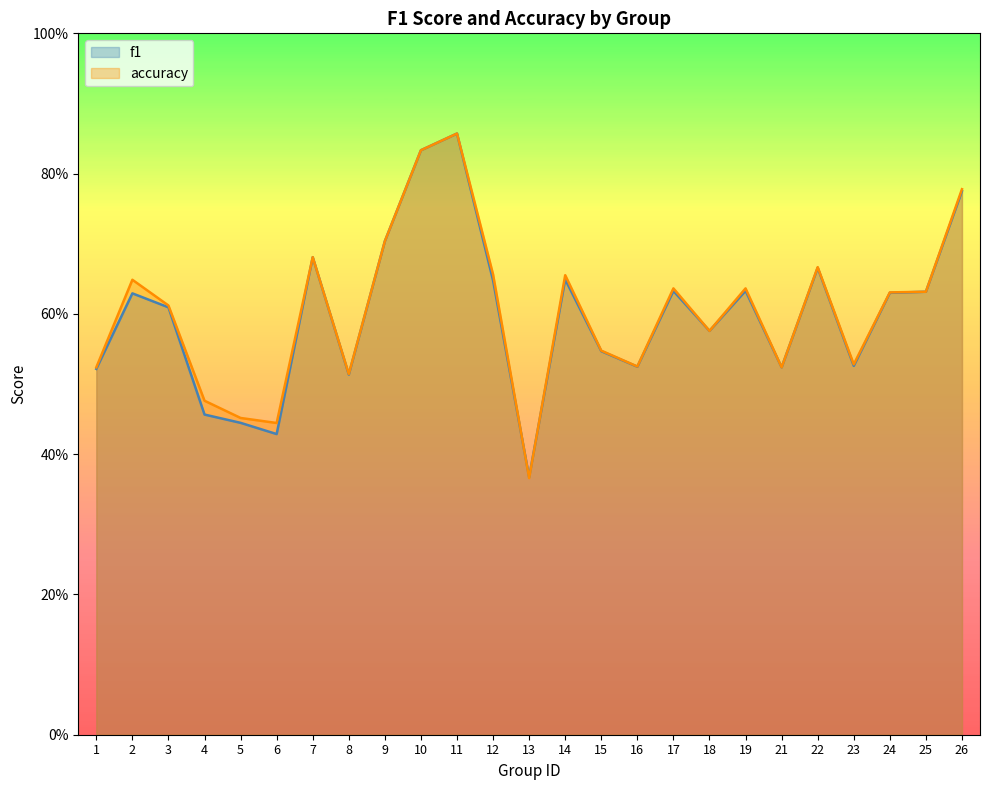

At which category does f1 reach its first local peak?

2